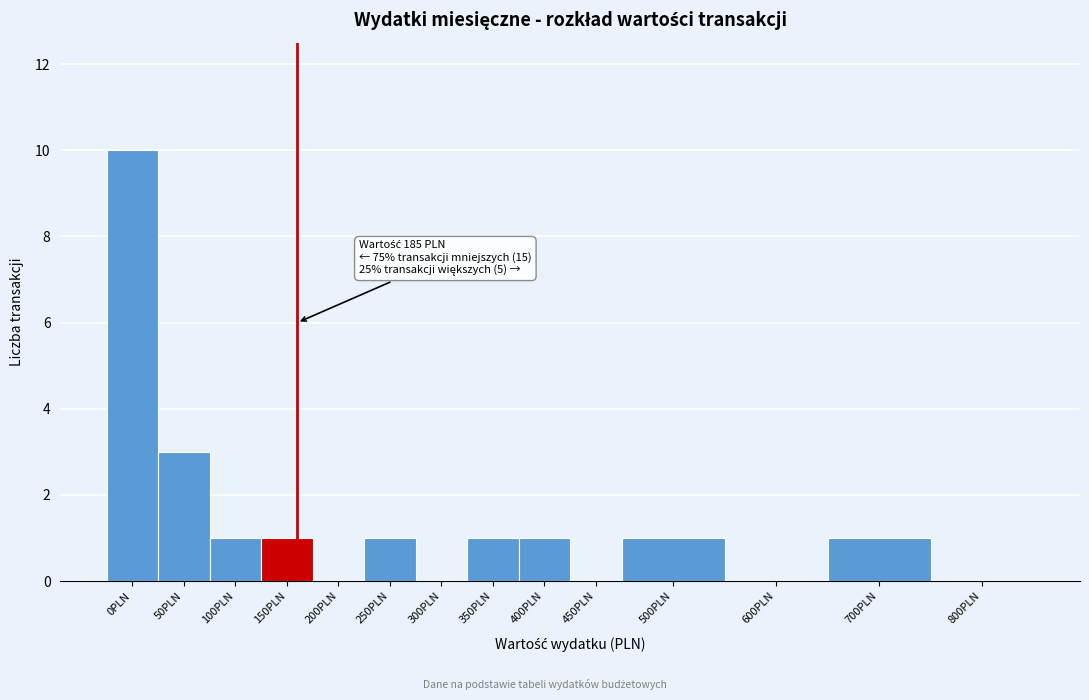

Reading left to right, what are all the values shown in this chart?

0PLN=10	50PLN=3	100PLN=1	150PLN=1	200PLN=0	250PLN=1	300PLN=0	350PLN=1	400PLN=1	450PLN=0	500PLN=1	600PLN=0	700PLN=1	800PLN=0